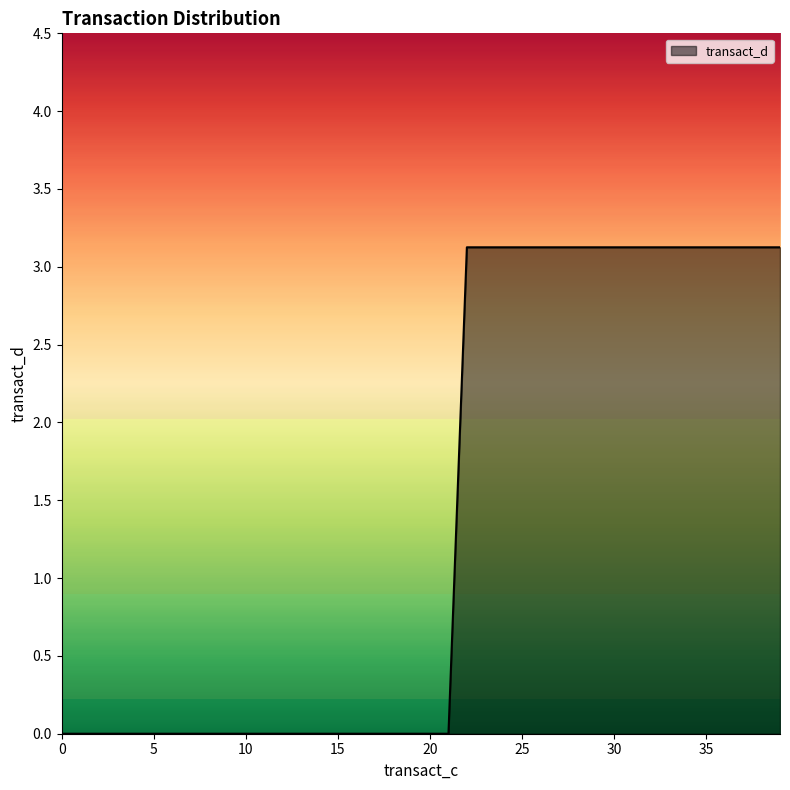

What is the maximum value shown in the chart?

3.1